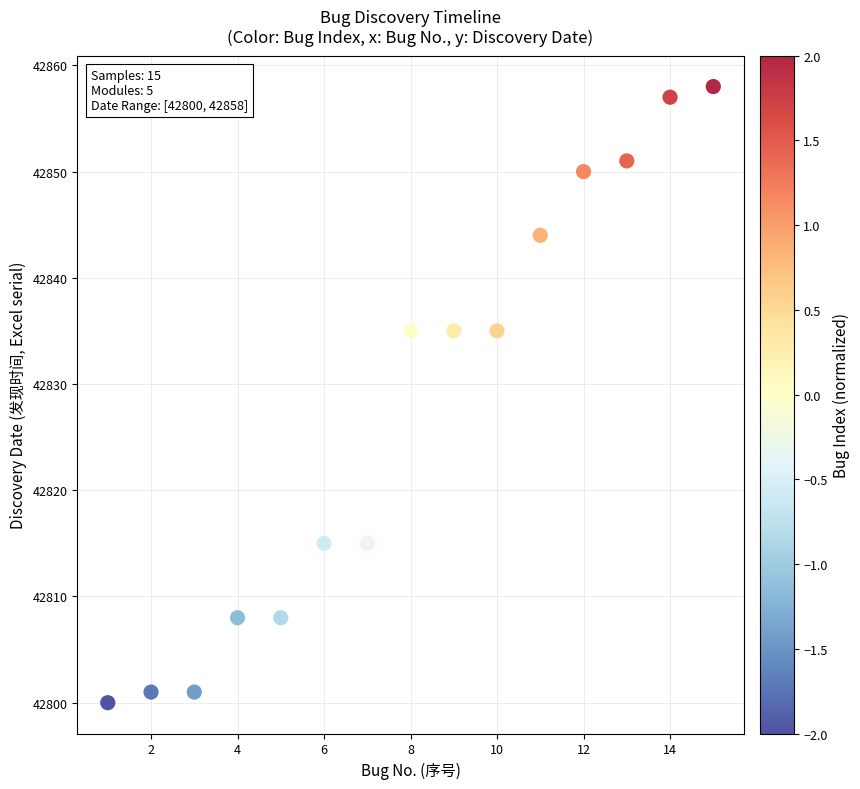

What is the range of Y values (max minus min)?

58